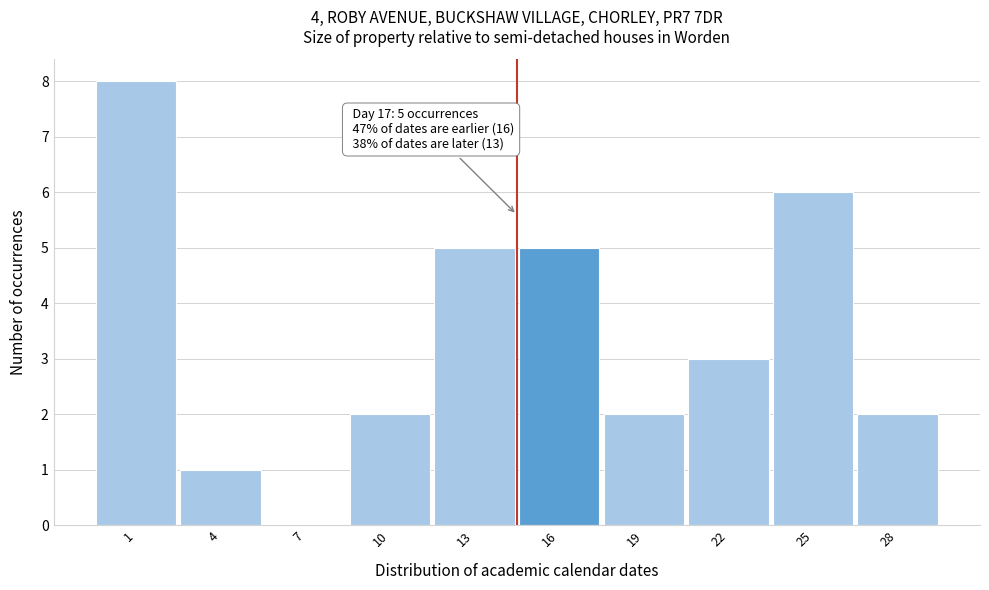

Reading right to left, transcribe all the data shown in this chart.

28=2	25=6	22=3	19=2	16=5	13=5	10=2	7=0	4=1	1=8